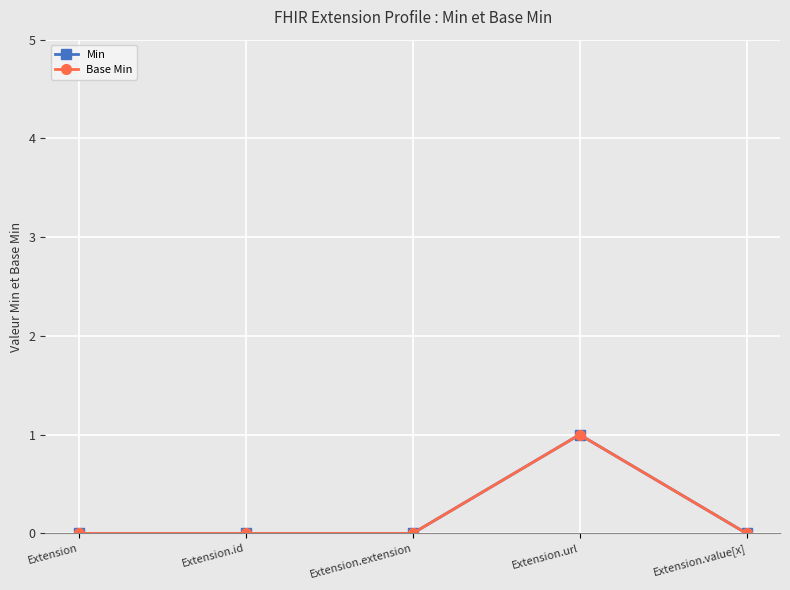

What is the difference between the maximum and minimum values in the Min series?

1